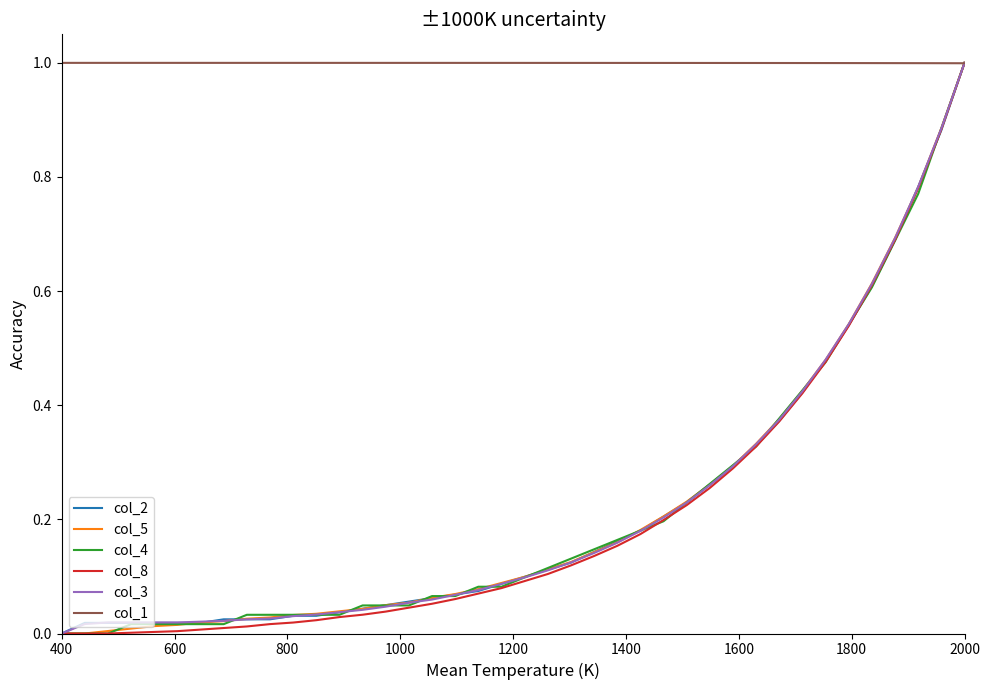

What is the highest value of the col_8 series?

1.0